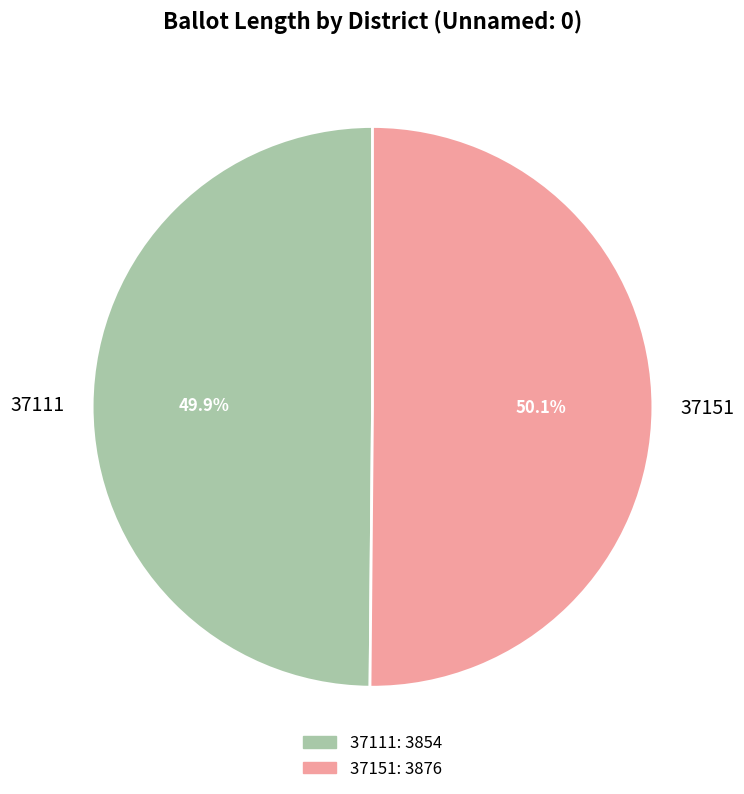

Count the number of slices in the pie.

2